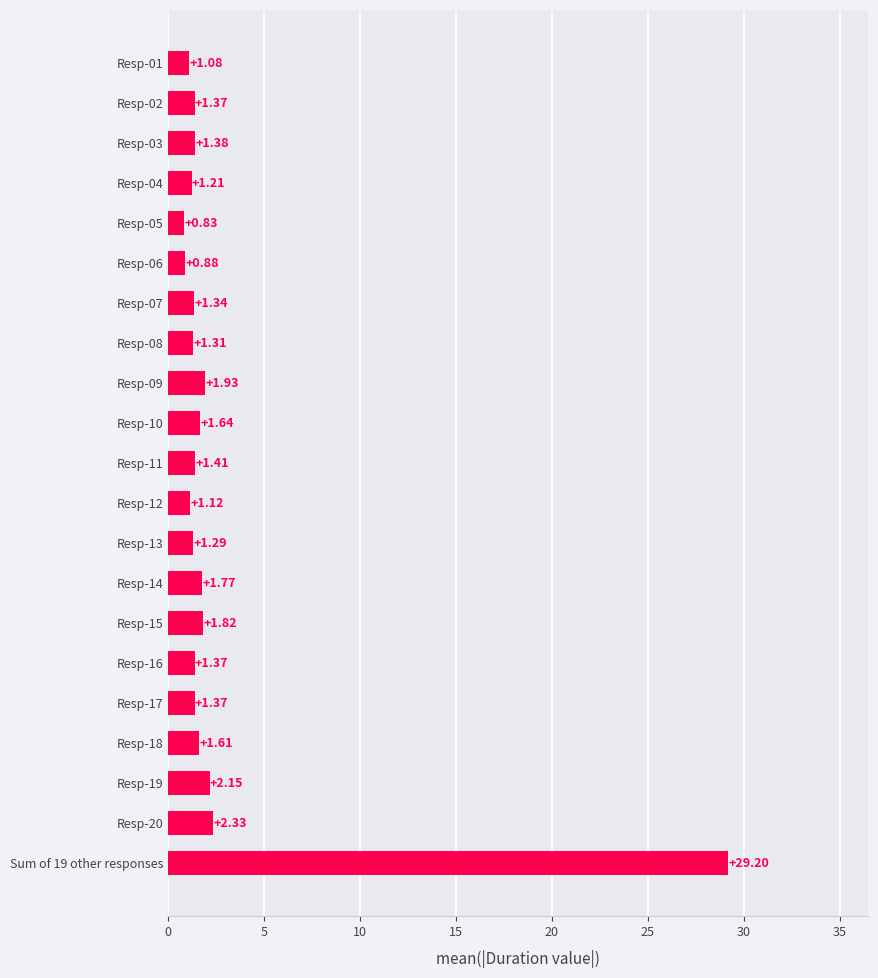

What is the sum of all values?

58.4